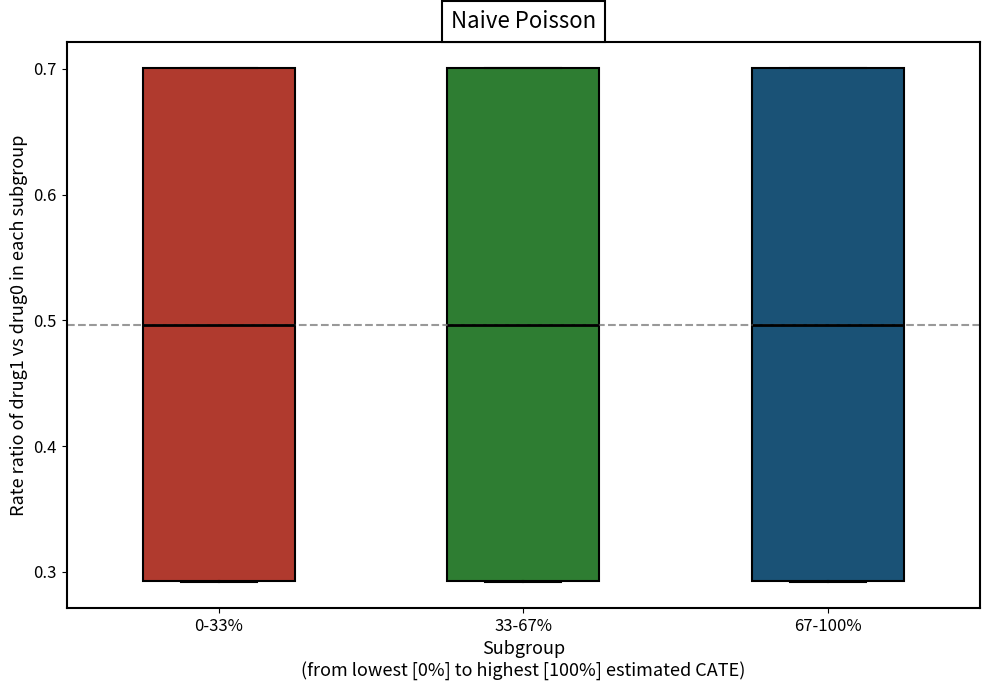

Where is the upper edge of the box for 0-33% on the y-axis? The values are not printed on the chart, so give them approximately, as read against the axis.

0.70